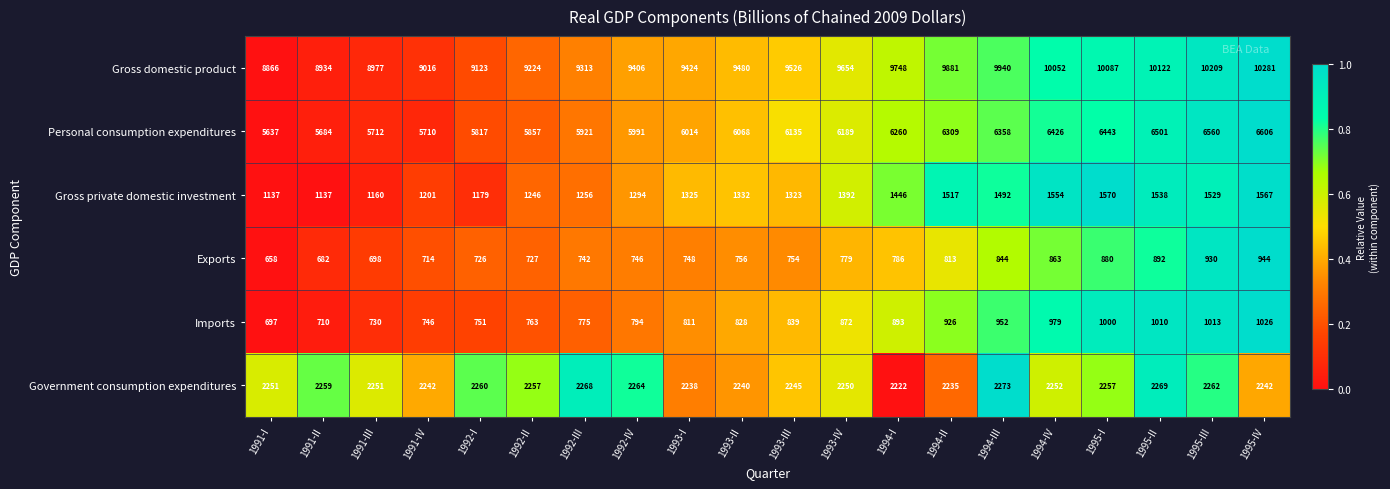

Where is Gross private domestic investment nearest to the value 1353?

1993-II